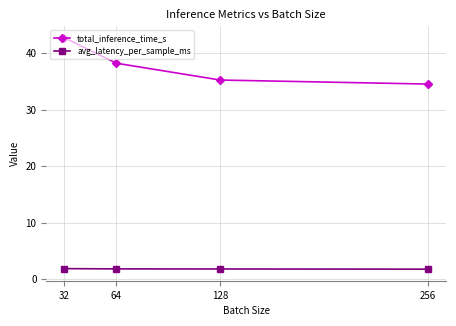

What is the greatest value displayed?

42.8